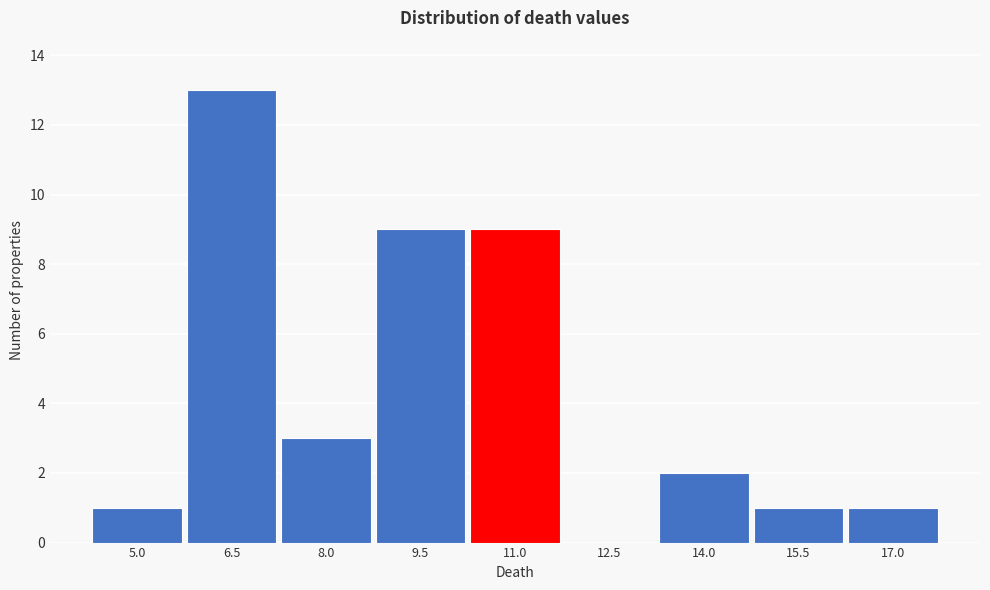

Reading left to right, extract all data points from this chart.

5.0=1	6.5=13	8.0=3	9.5=9	11.0=9	12.5=0	14.0=2	15.5=1	17.0=1